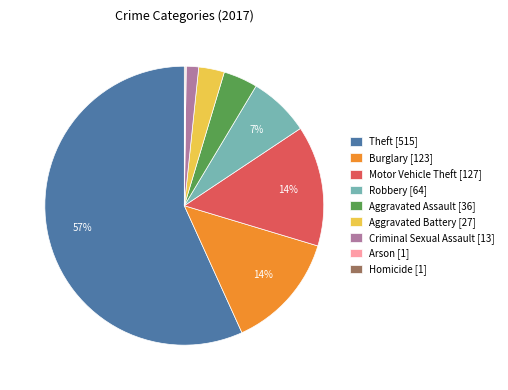

Is the sum of Aggravated Battery [27] and Robbery [64] greater than half?

No